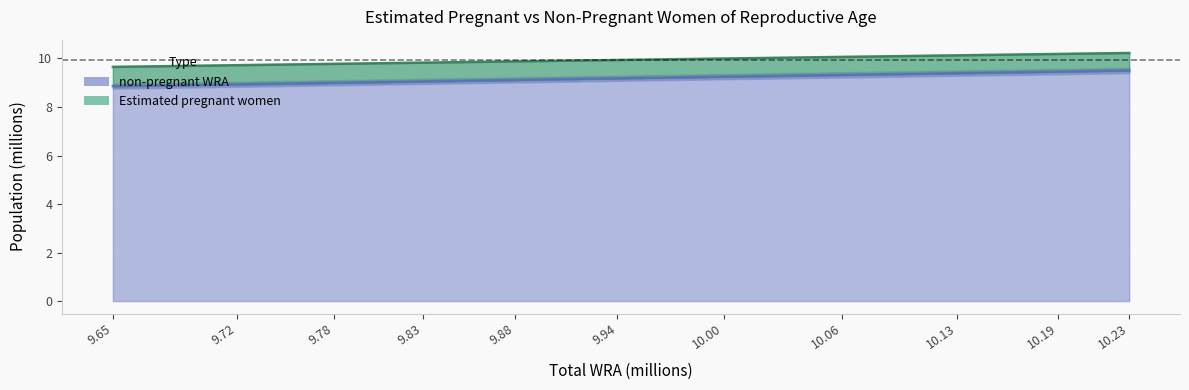

What is the difference between the maximum and minimum values in the Estimated pregnant women series?

0.6